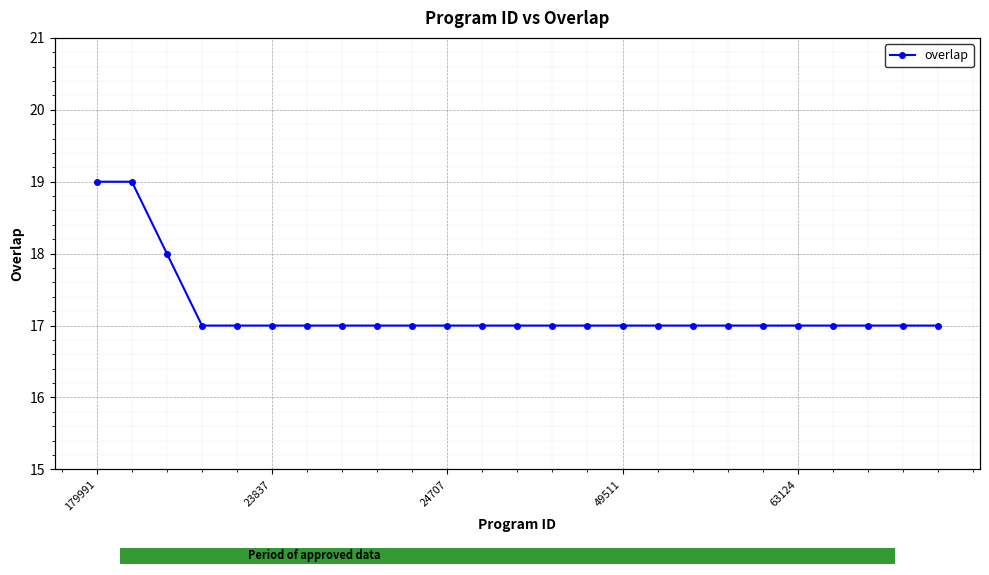

How many lines are shown in the chart?

1